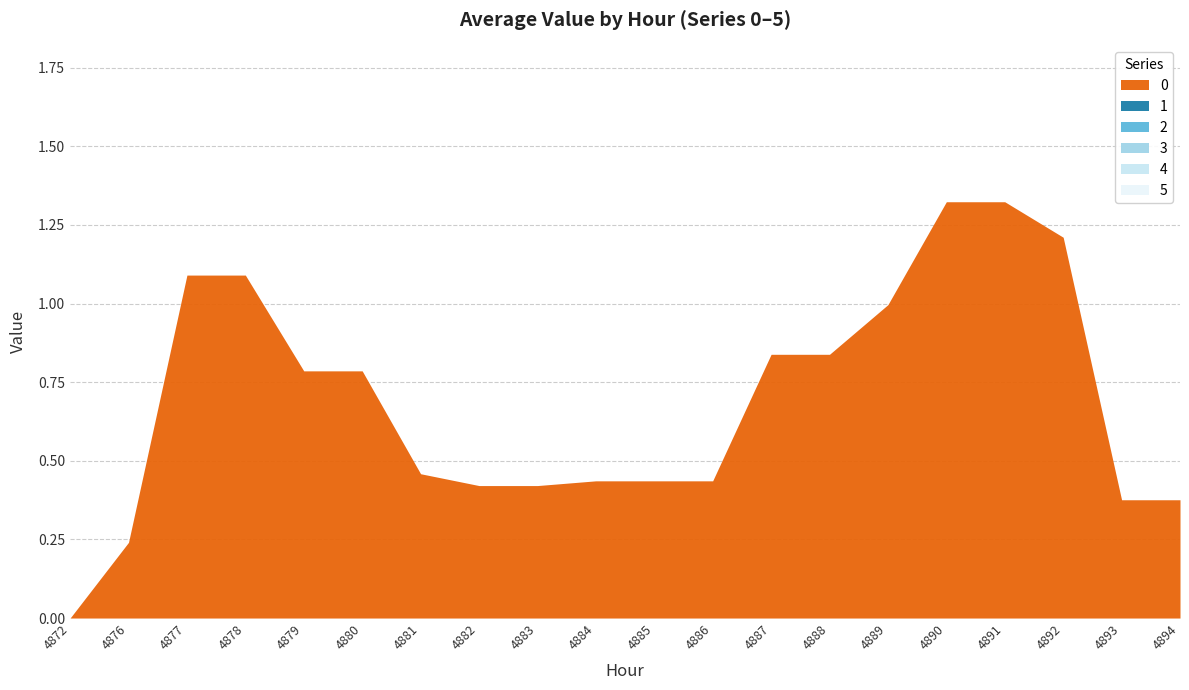

Reading left to right, list all the values displayed in this chart.

0: 4872=0.0	4876=0.2	4877=1.1	4878=1.1	4879=0.8	4880=0.8	4881=0.5	4882=0.4	4883=0.4	4884=0.4	4885=0.4	4886=0.4	4887=0.8	4888=0.8	4889=1.0	4890=1.3	4891=1.3	4892=1.2	4893=0.4	4894=0.4
1: 4872=0.0	4876=0.0	4877=0.0	4878=0.0	4879=0.0	4880=0.0	4881=0.0	4882=0.0	4883=0.0	4884=0.0	4885=0.0	4886=0.0	4887=0.0	4888=0.0	4889=0.0	4890=0.0	4891=0.0	4892=0.0	4893=0.0	4894=0.0
2: 4872=0.0	4876=0.0	4877=0.0	4878=0.0	4879=0.0	4880=0.0	4881=0.0	4882=0.0	4883=0.0	4884=0.0	4885=0.0	4886=0.0	4887=0.0	4888=0.0	4889=0.0	4890=0.0	4891=0.0	4892=0.0	4893=0.0	4894=0.0
3: 4872=0.0	4876=0.0	4877=0.0	4878=0.0	4879=0.0	4880=0.0	4881=0.0	4882=0.0	4883=0.0	4884=0.0	4885=0.0	4886=0.0	4887=0.0	4888=0.0	4889=0.0	4890=0.0	4891=0.0	4892=0.0	4893=0.0	4894=0.0
4: 4872=0.0	4876=0.0	4877=0.0	4878=0.0	4879=0.0	4880=0.0	4881=0.0	4882=0.0	4883=0.0	4884=0.0	4885=0.0	4886=0.0	4887=0.0	4888=0.0	4889=0.0	4890=0.0	4891=0.0	4892=0.0	4893=0.0	4894=0.0
5: 4872=0.0	4876=0.0	4877=0.0	4878=0.0	4879=0.0	4880=0.0	4881=0.0	4882=0.0	4883=0.0	4884=0.0	4885=0.0	4886=0.0	4887=0.0	4888=0.0	4889=0.0	4890=0.0	4891=0.0	4892=0.0	4893=0.0	4894=0.0